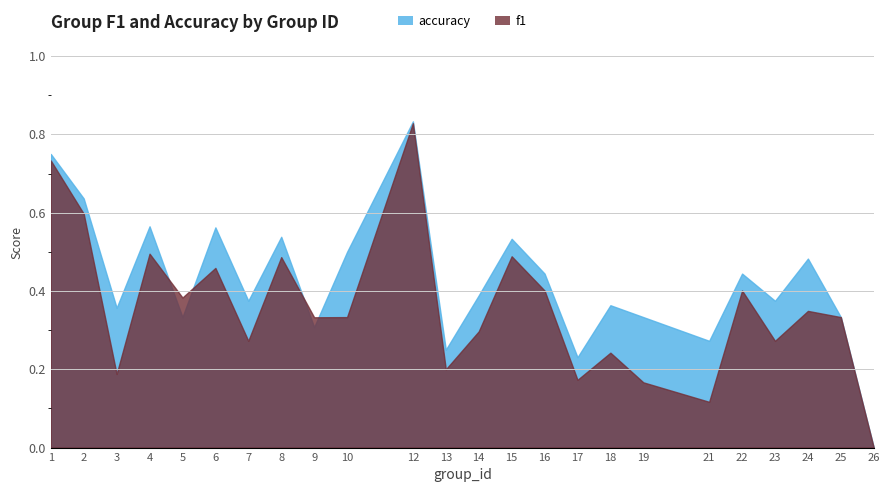

Between 1 and 18, which series saw the biggest shift?

f1